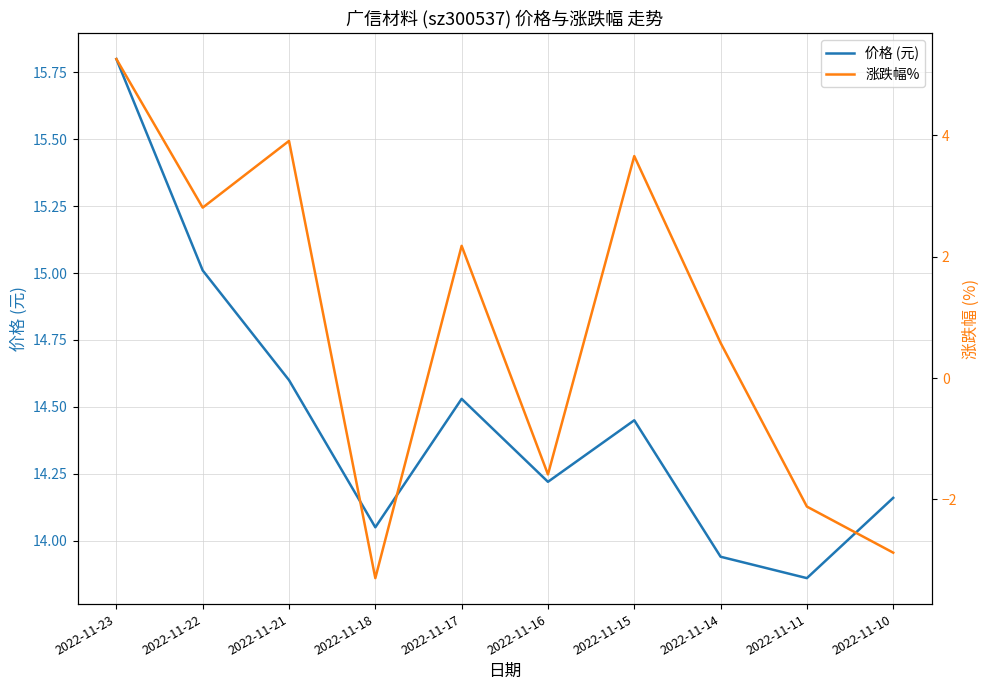

What is the difference between the second highest and minimum values in the 价格 (元) series?

1.2